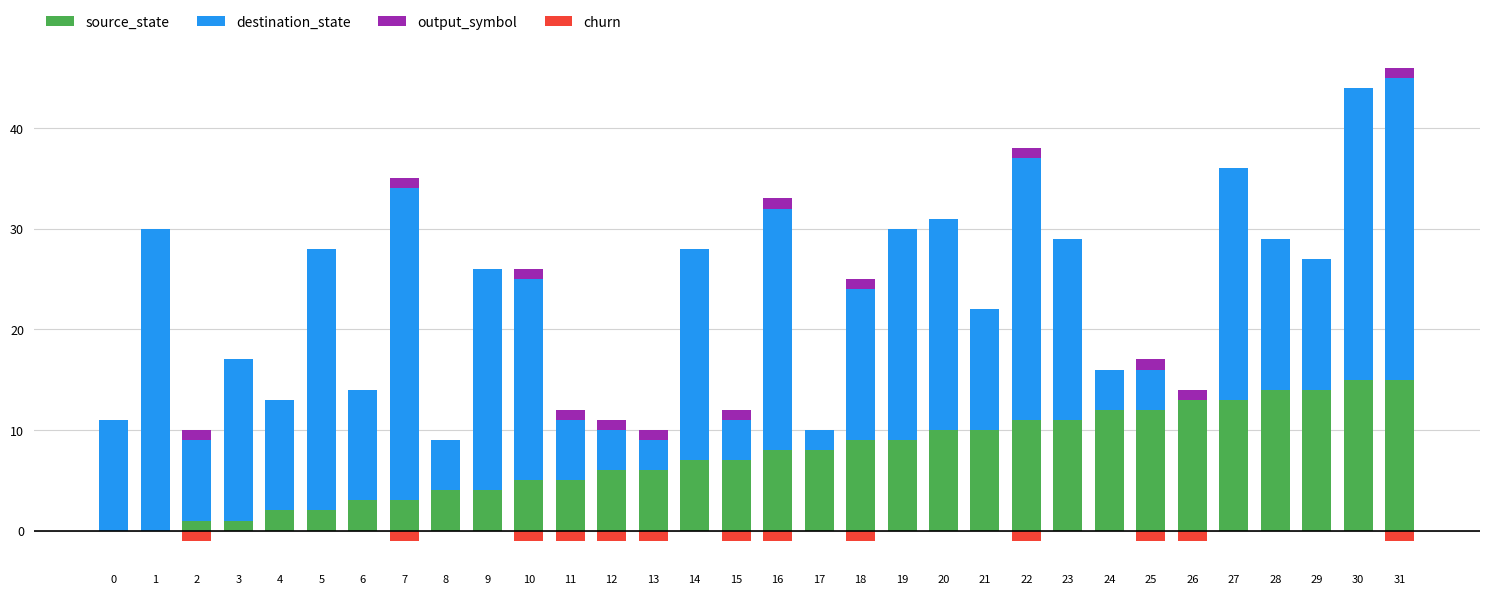

What is the difference between the highest and lowest values at 28?

15